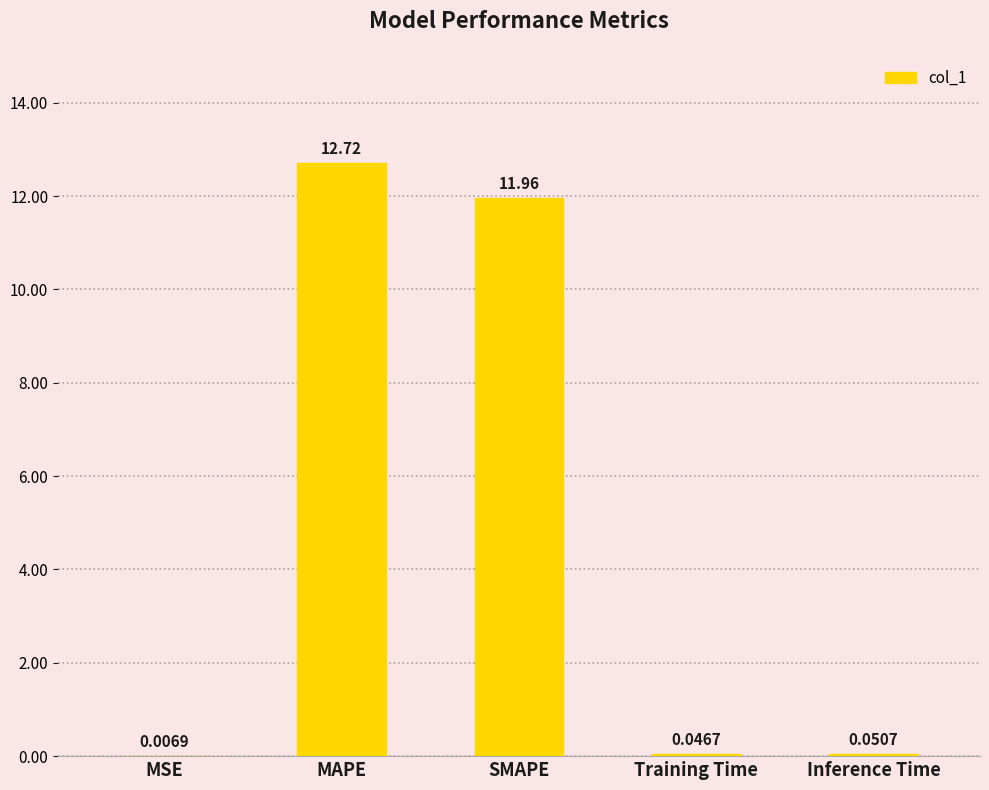

Where is the data nearest to the value 6?

Inference Time